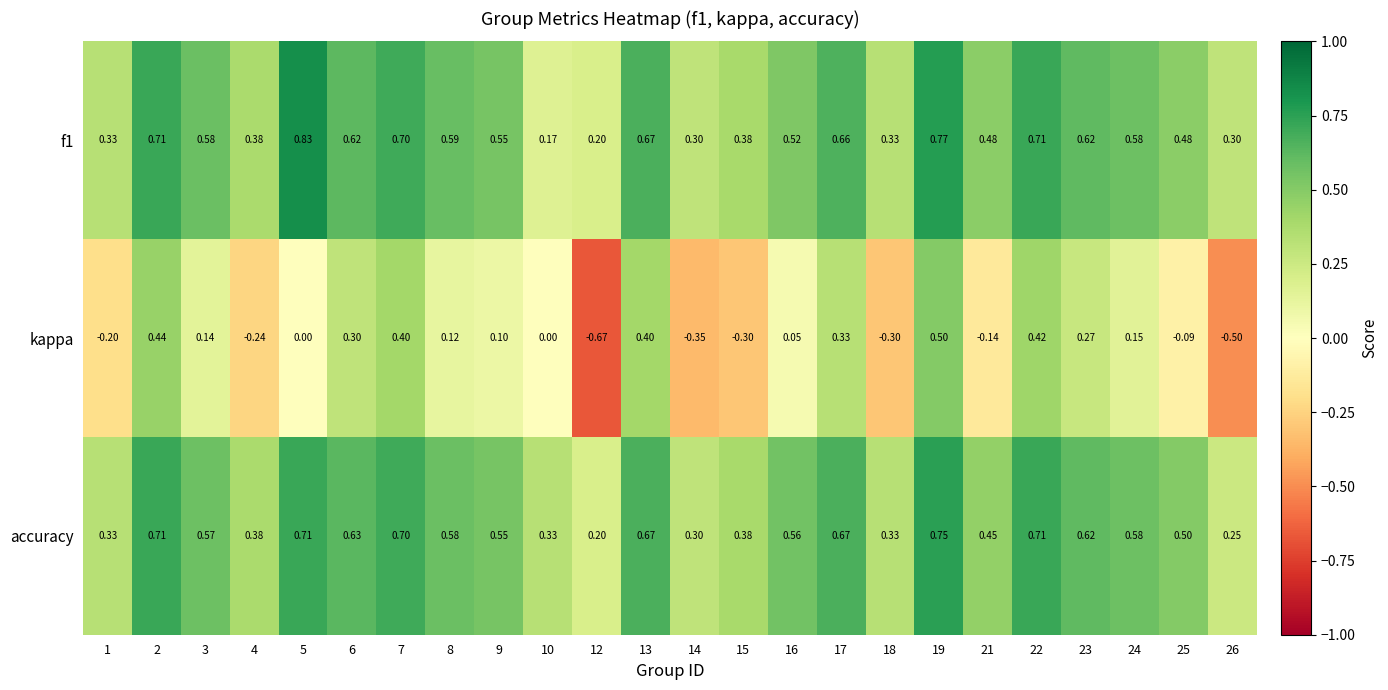

Between 5 and 6, which series saw the biggest shift?

kappa